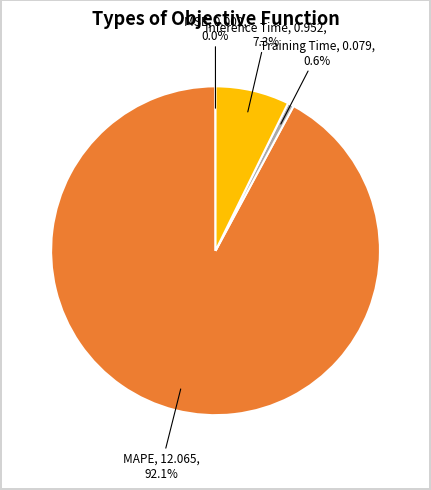

Does any single category account for the majority?

Yes